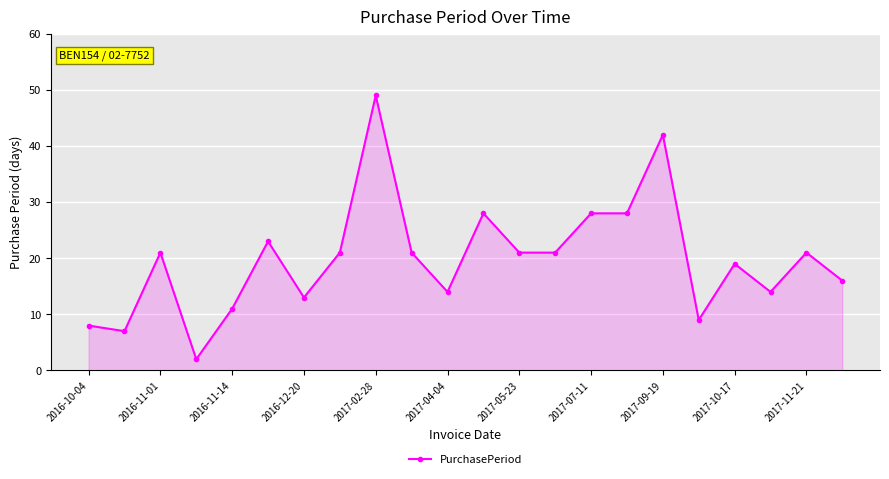

What is the maximum value shown in the chart?

49